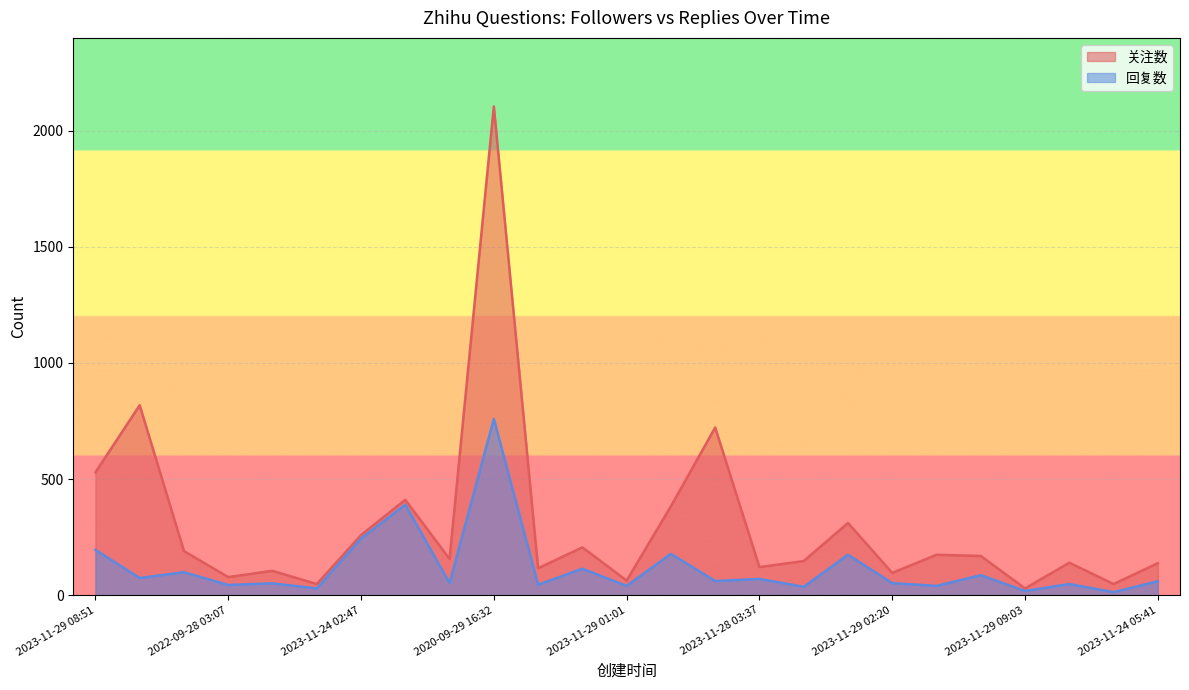

Where does the 回复数 series first go above 60?

2023-11-29 08:51